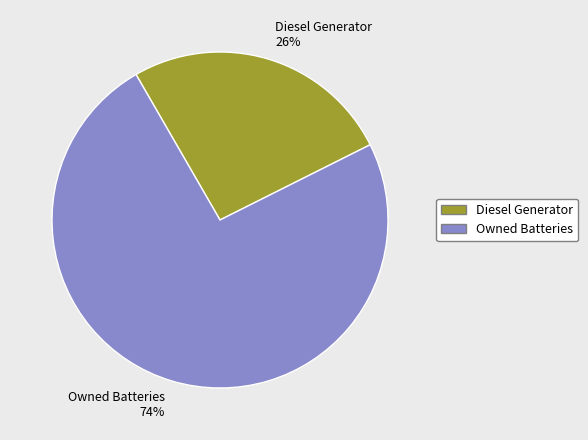

To the nearest percent, what is the difference between the Diesel Generator and Owned Batteries slice percentages?

48%